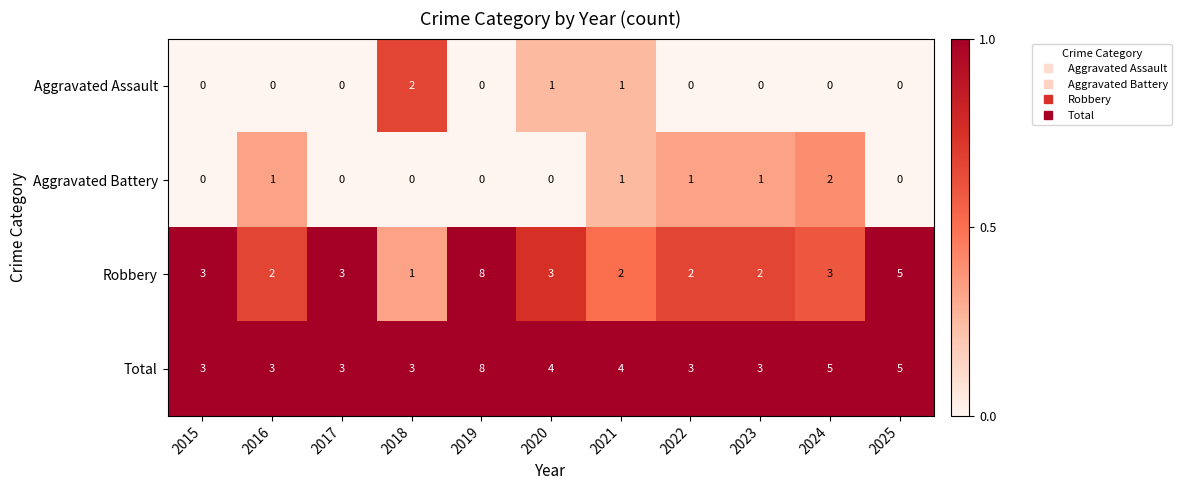

Rank the series at 2020 from highest to lowest value.

Total, Robbery, Aggravated Assault, Aggravated Battery